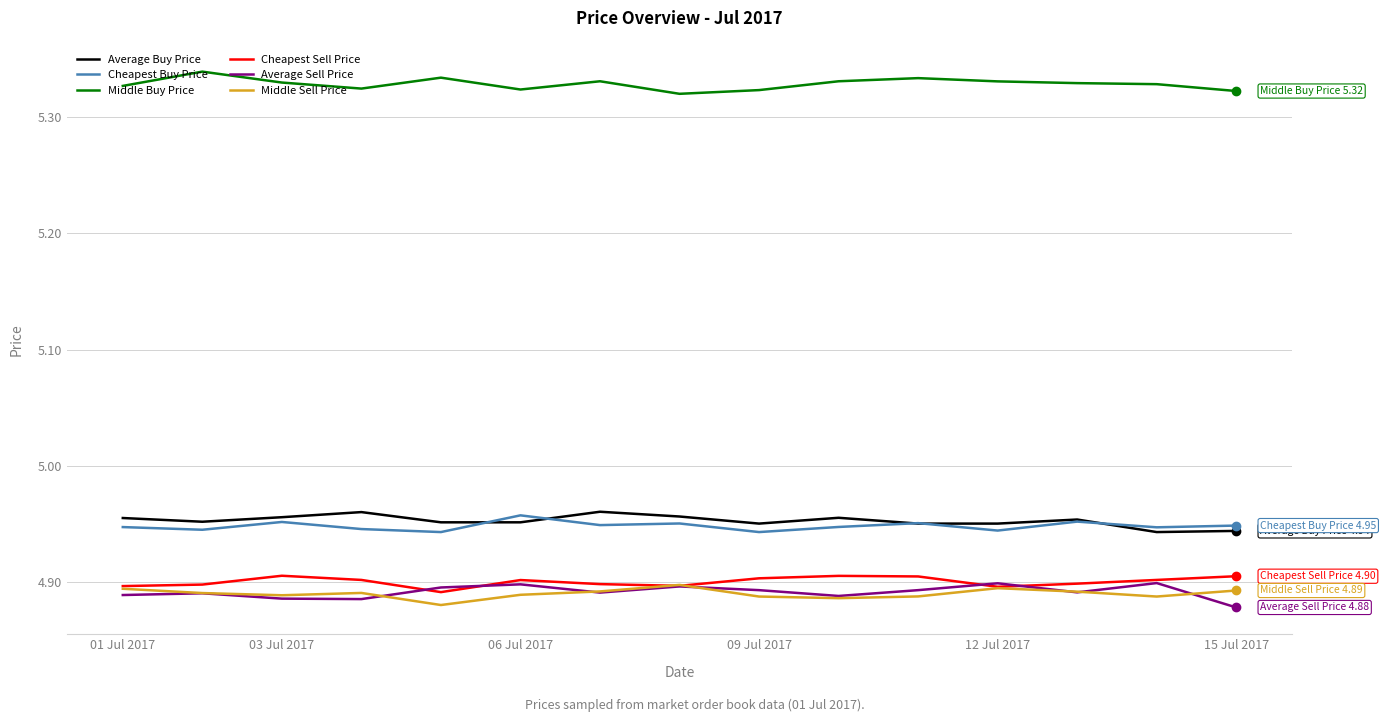

True or false: Middle Sell Price and Middle Buy Price cross at least once.

False